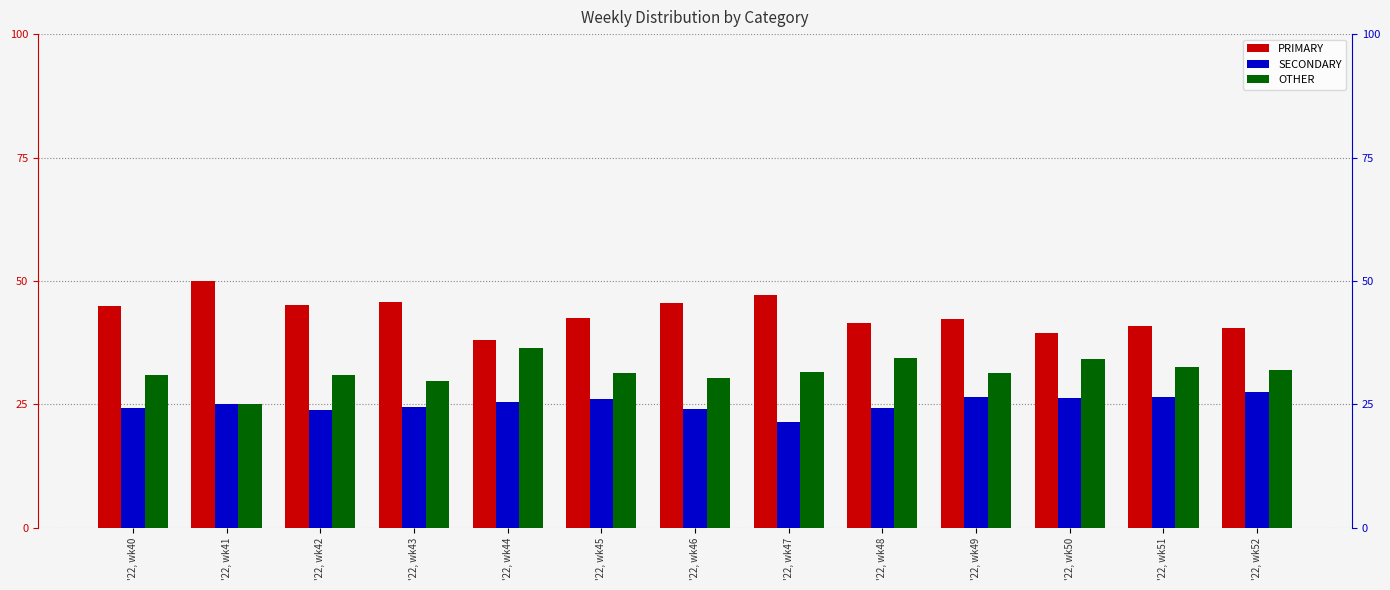

The PRIMARY series shows 41.4 at '22, wk48. True or false?

True